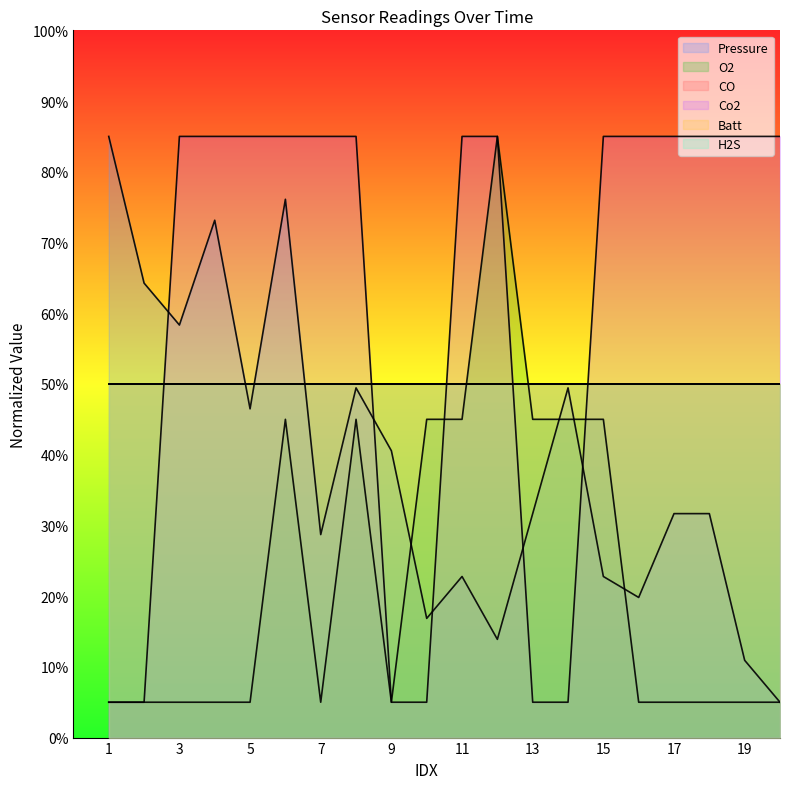

What is the difference between the Pressure values at 9 and 6?

35.6